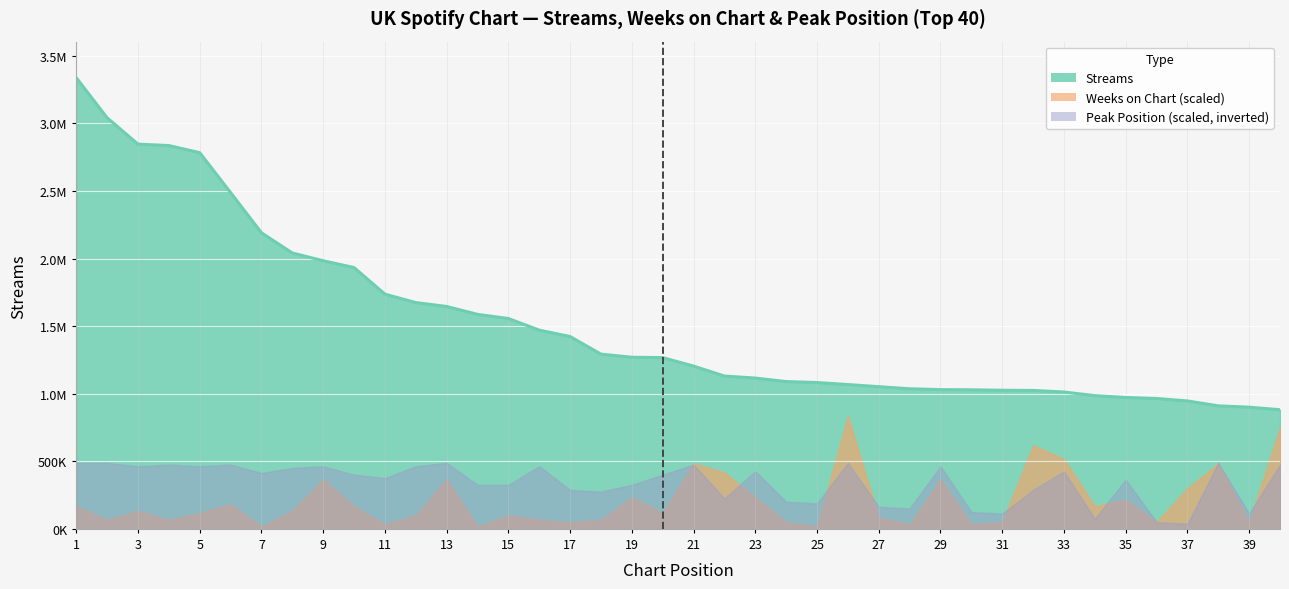

At which category does the chart reach its minimum across all series?

7